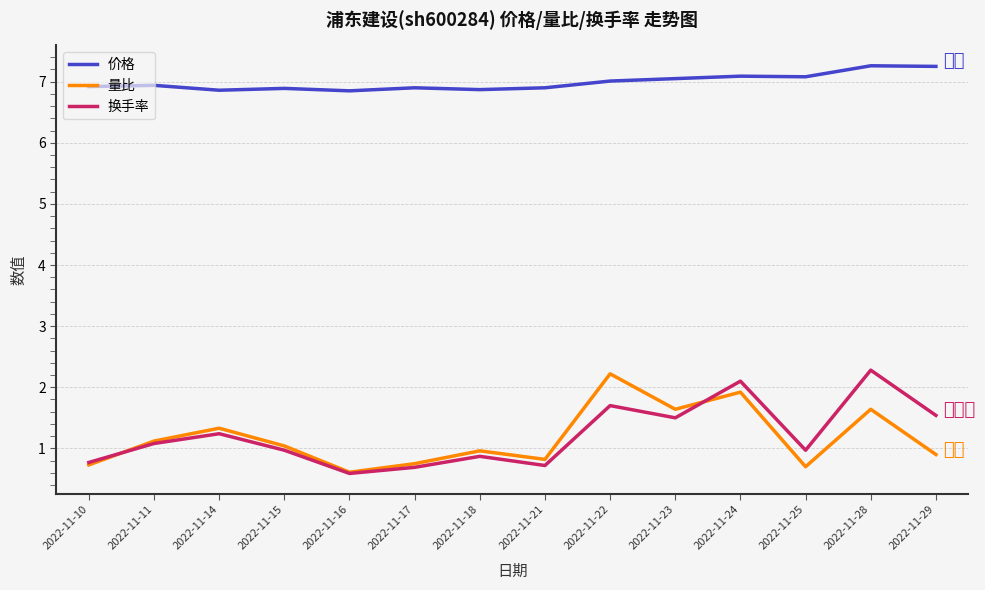

How many lines are shown in the chart?

3